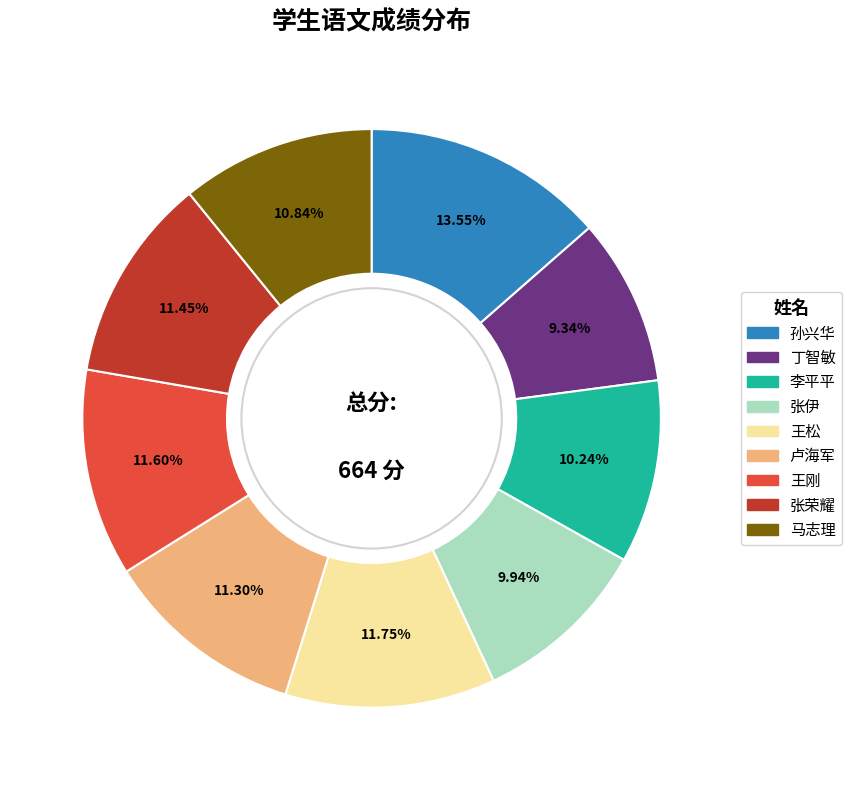

Count the number of slices in the pie.

9